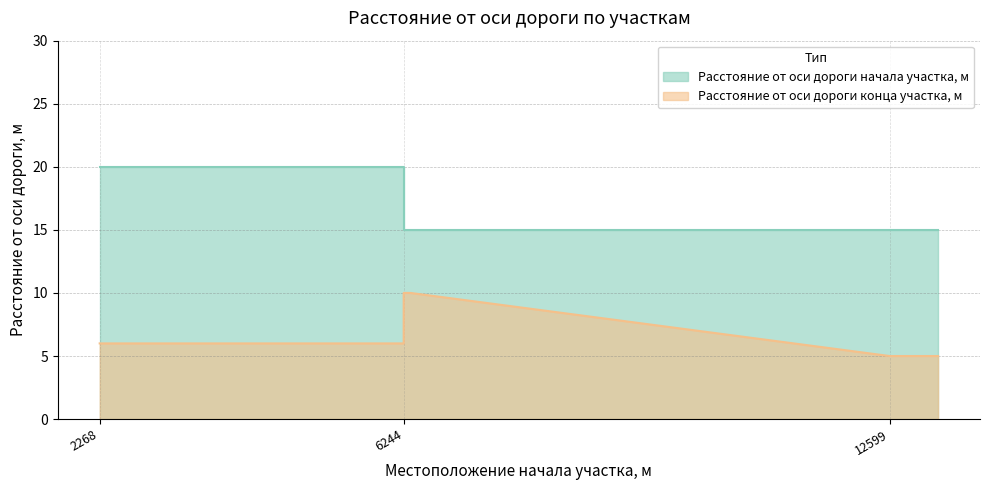

What is the approximate value of Расстояние от оси дороги начала участка, м at 12599?

15